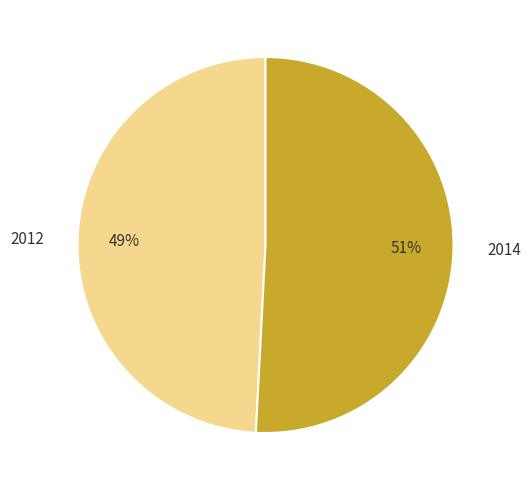

To the nearest percent, what portion does 2014 represent?

51%